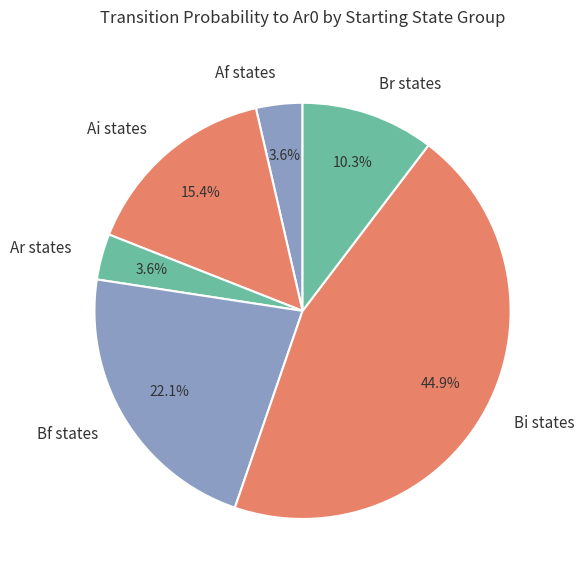

Which category has the biggest portion of the pie?

Bi states